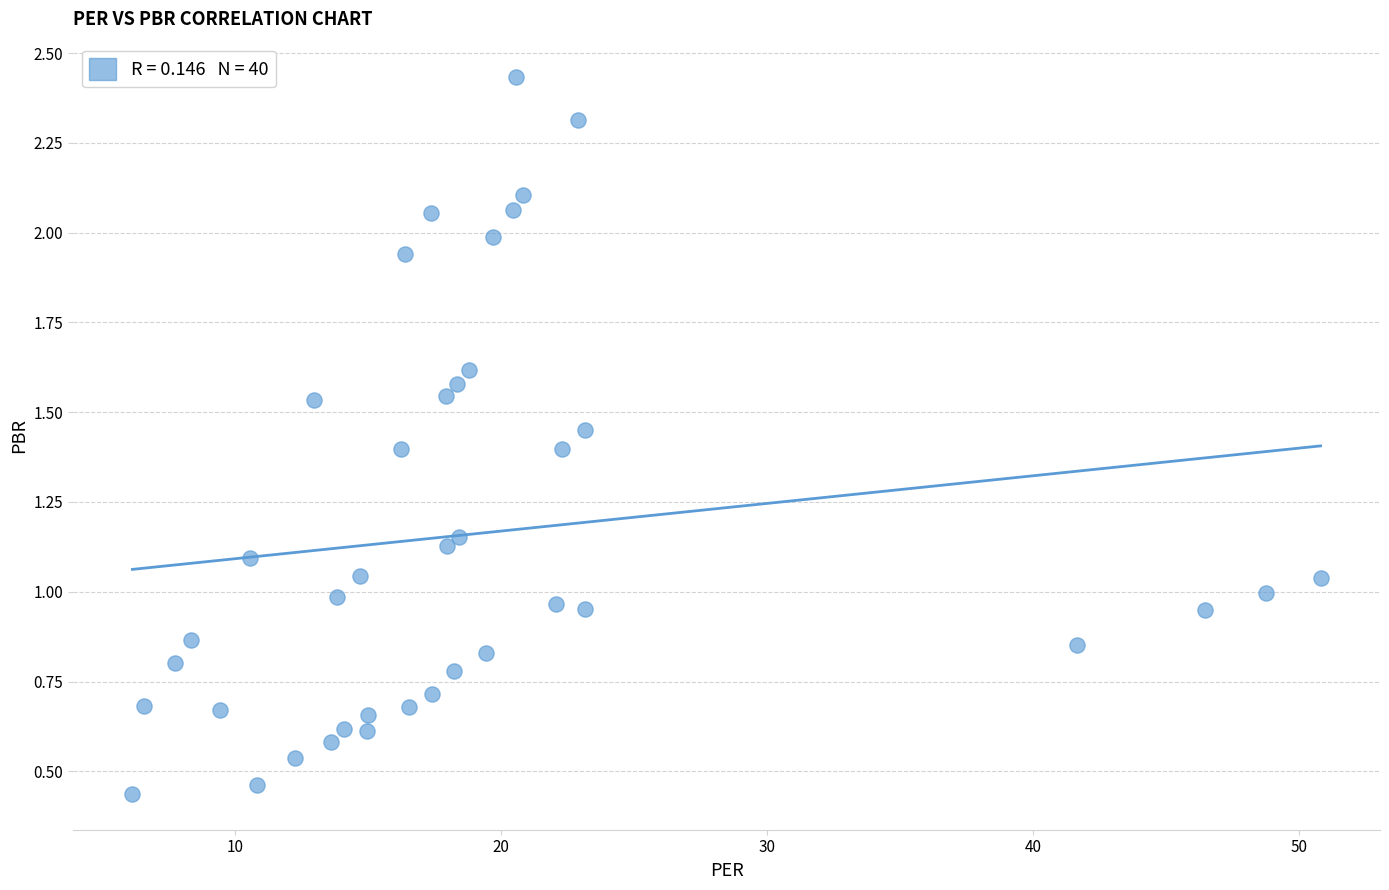

What is the range of X values (max minus min)?

44.7